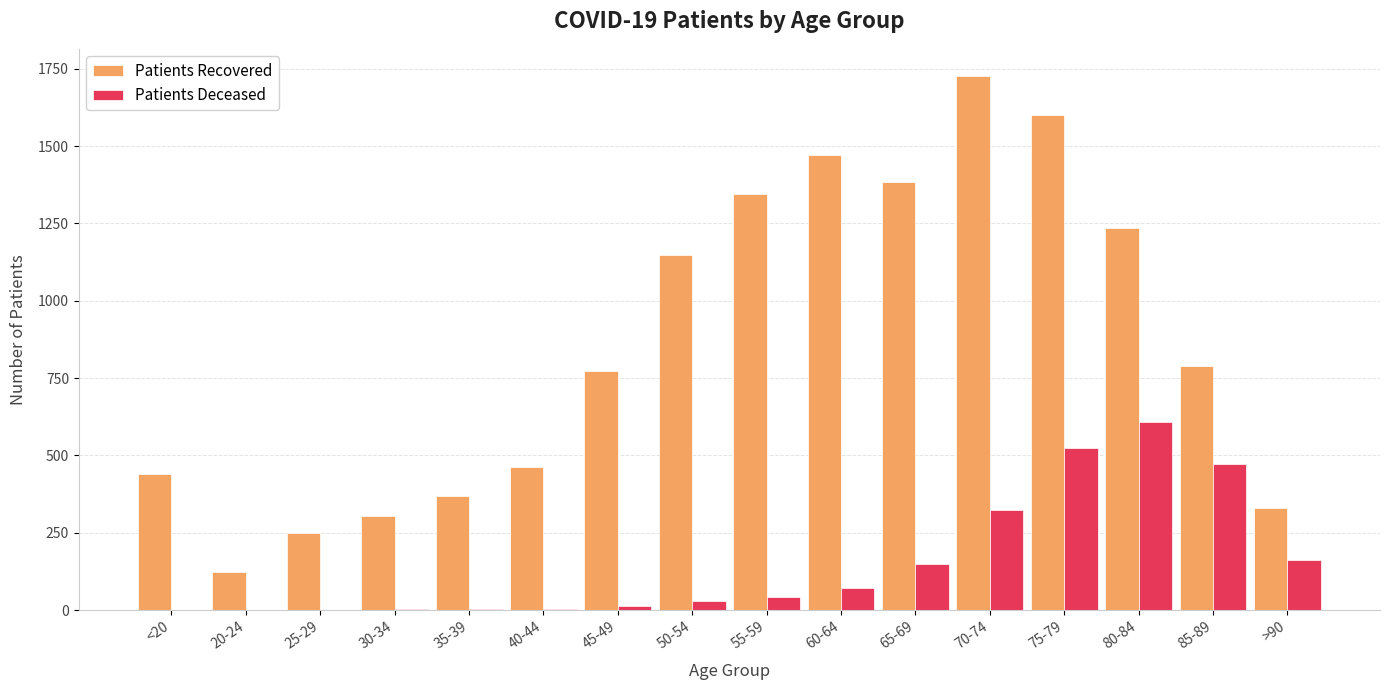

What is the spread (max minus min) of values at 40-44?

459